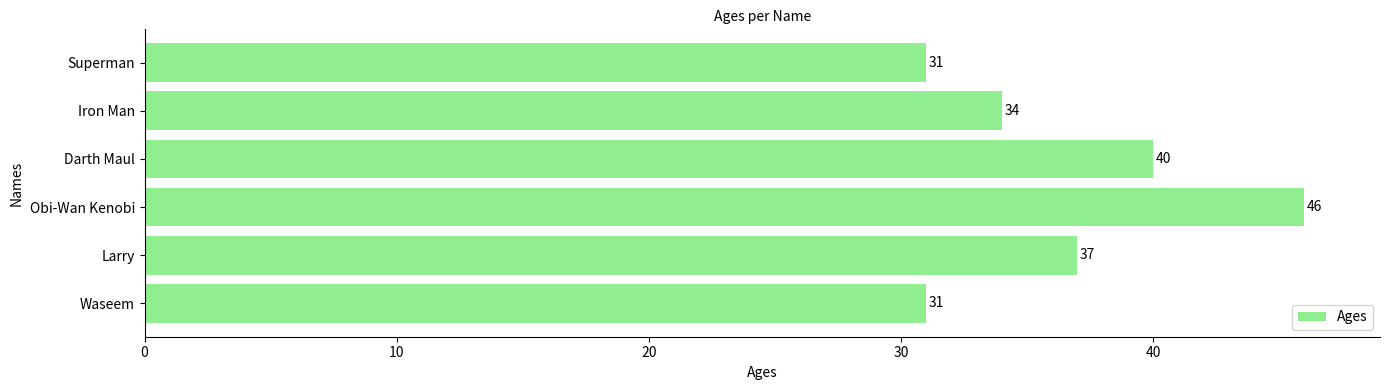

Reading bottom to top, what are all the values shown in this chart?

31	37	46	40	34	31